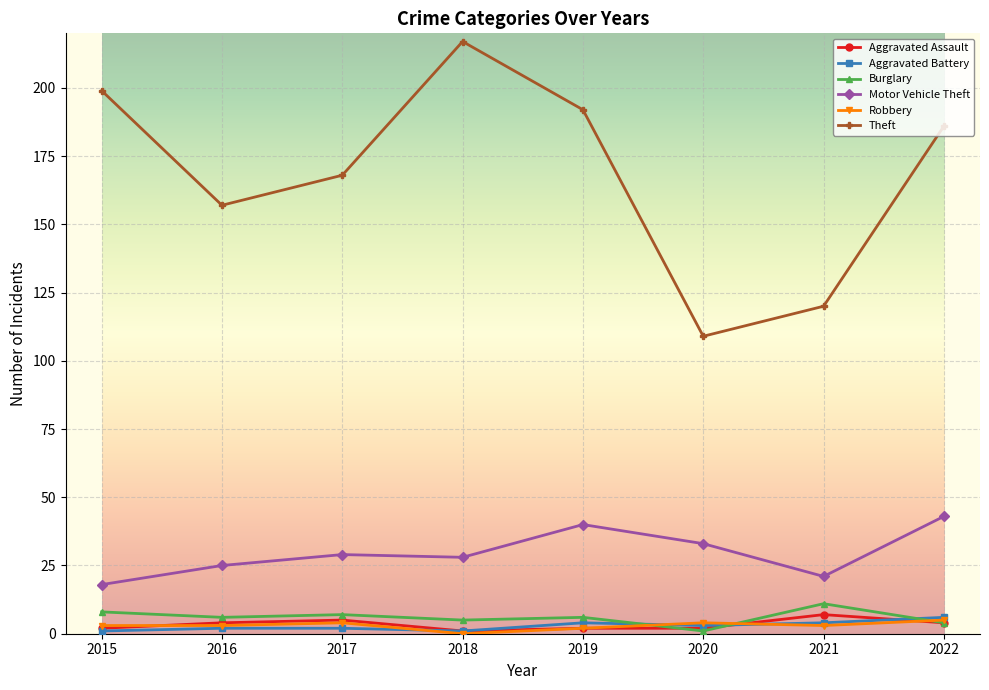

In Motor Vehicle Theft, how many points are lower than both neighbors (excluding endpoints)?

2